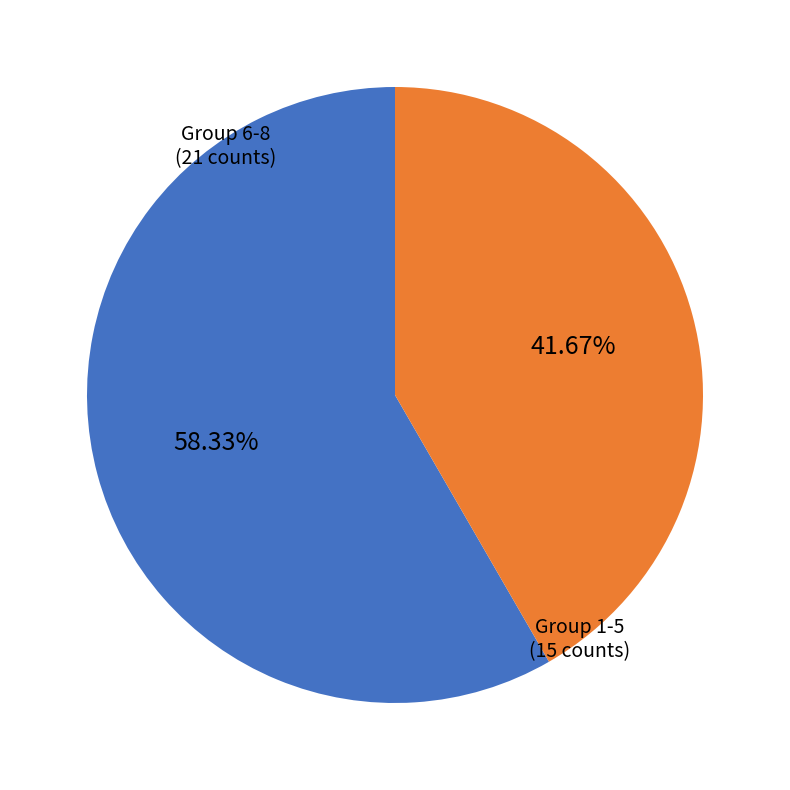

Does any single category account for the majority?

Yes